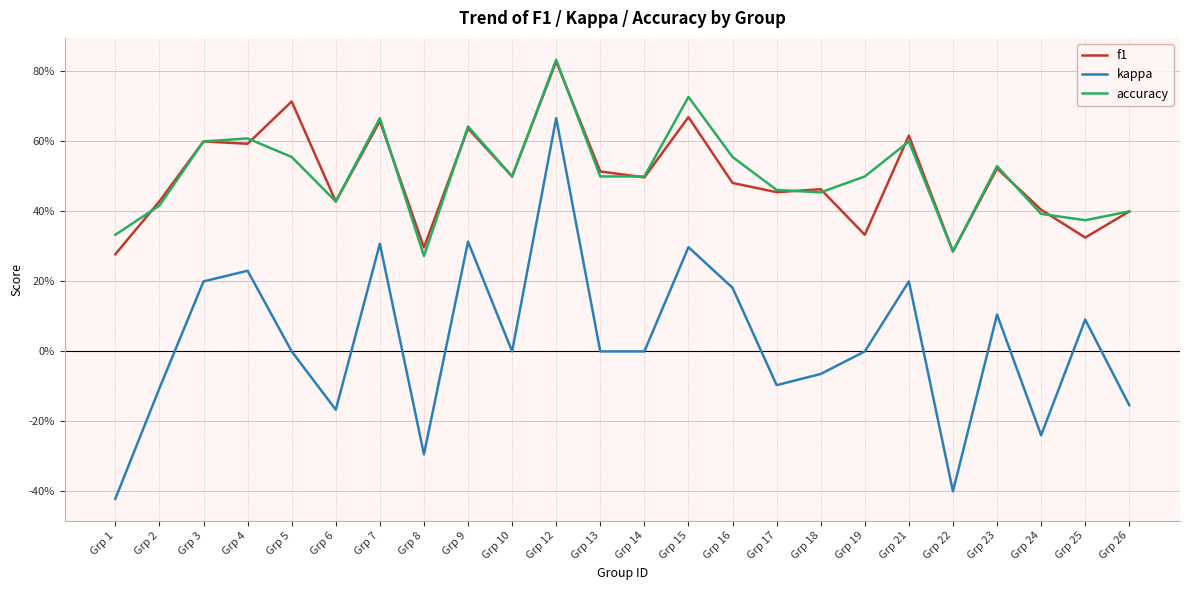

What is the total value across all series at Grp 4?

1.4